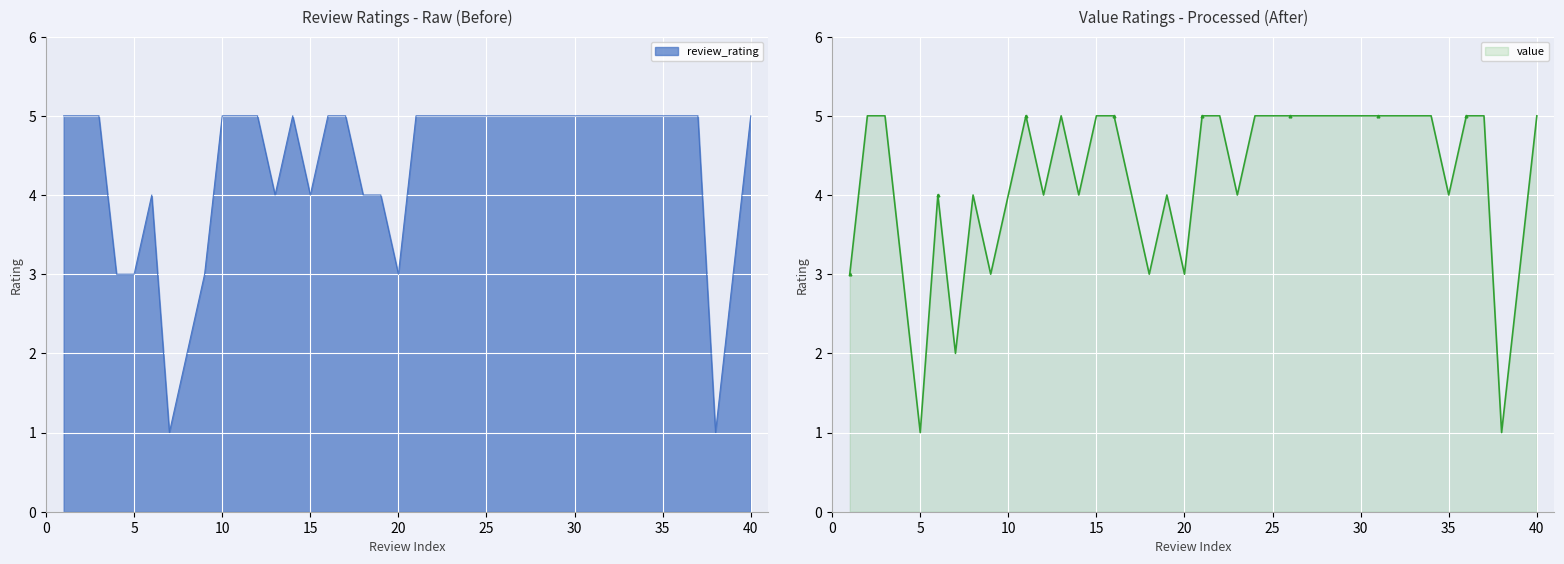

List the series in order of their peak value, lowest first.

review_rating, value